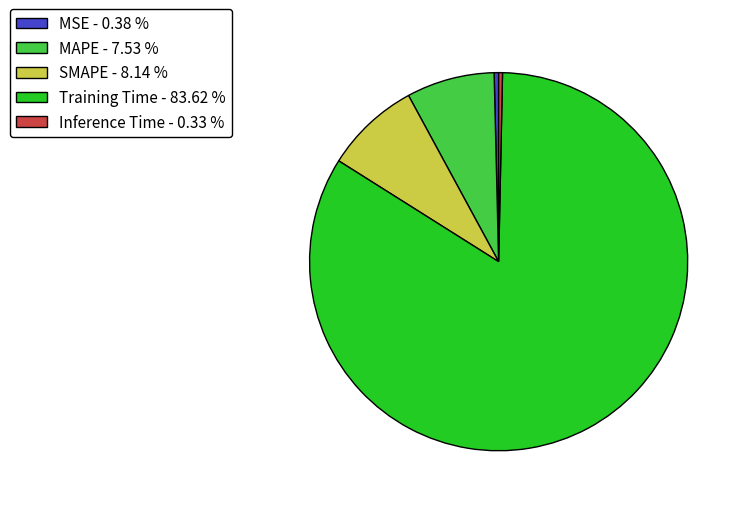

Is it true that SMAPE is 8% of the pie?

True